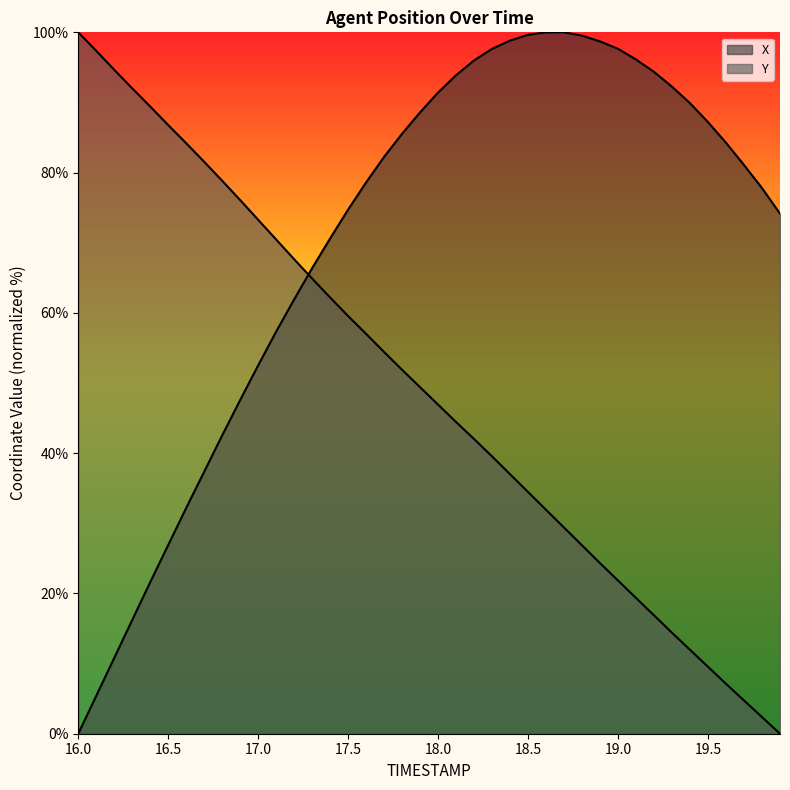

How many values in the Y series exceed 49?

20